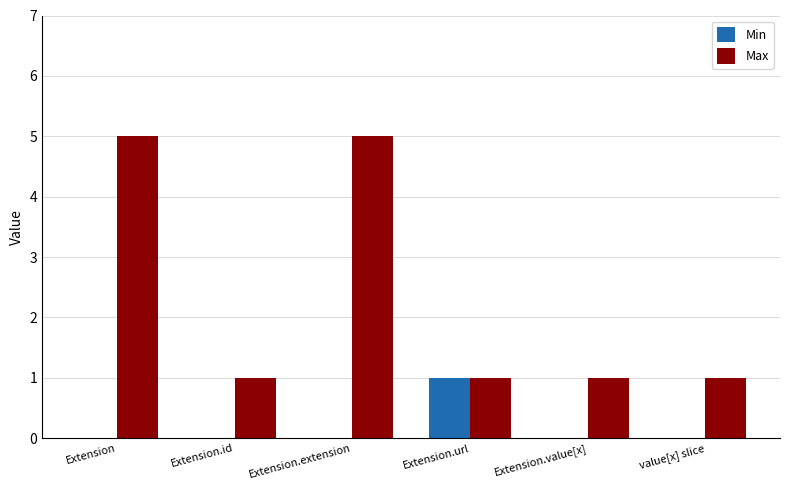

Reading right to left, transcribe all the data shown in this chart.

Min: value[x] slice=0	Extension.value[x]=0	Extension.url=1	Extension.extension=0	Extension.id=0	Extension=0
Max: value[x] slice=1	Extension.value[x]=1	Extension.url=1	Extension.extension=5	Extension.id=1	Extension=5